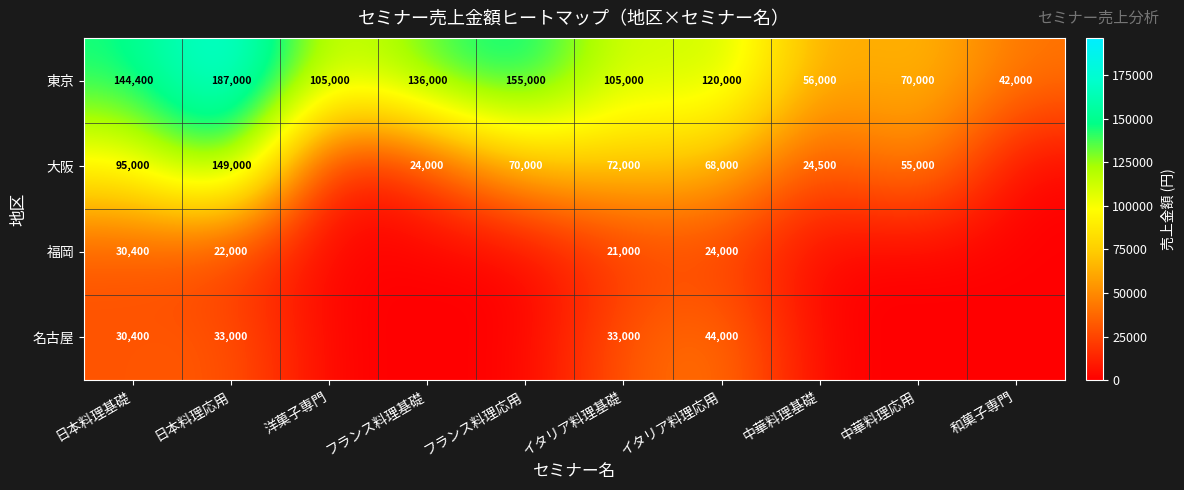

What is the approximate value of 東京 at イタリア料理応用?

120000